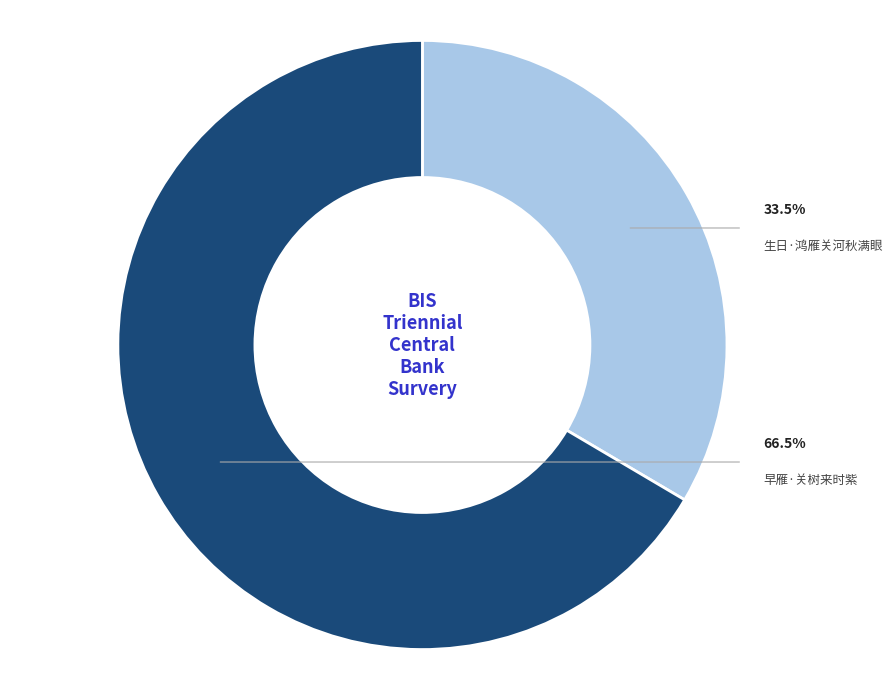

The 生日·鸿雁关河秋满眼 slice represents 33% of the pie. True or false?

True